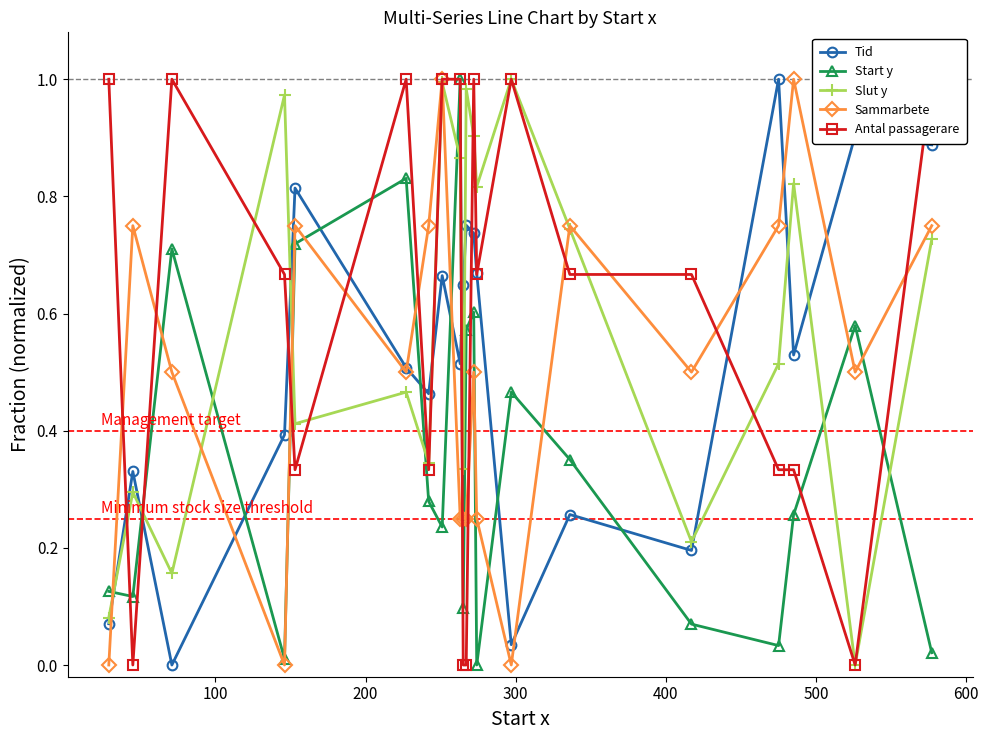

True or false: Start y has more than 0 points higher than both neighbors.

True